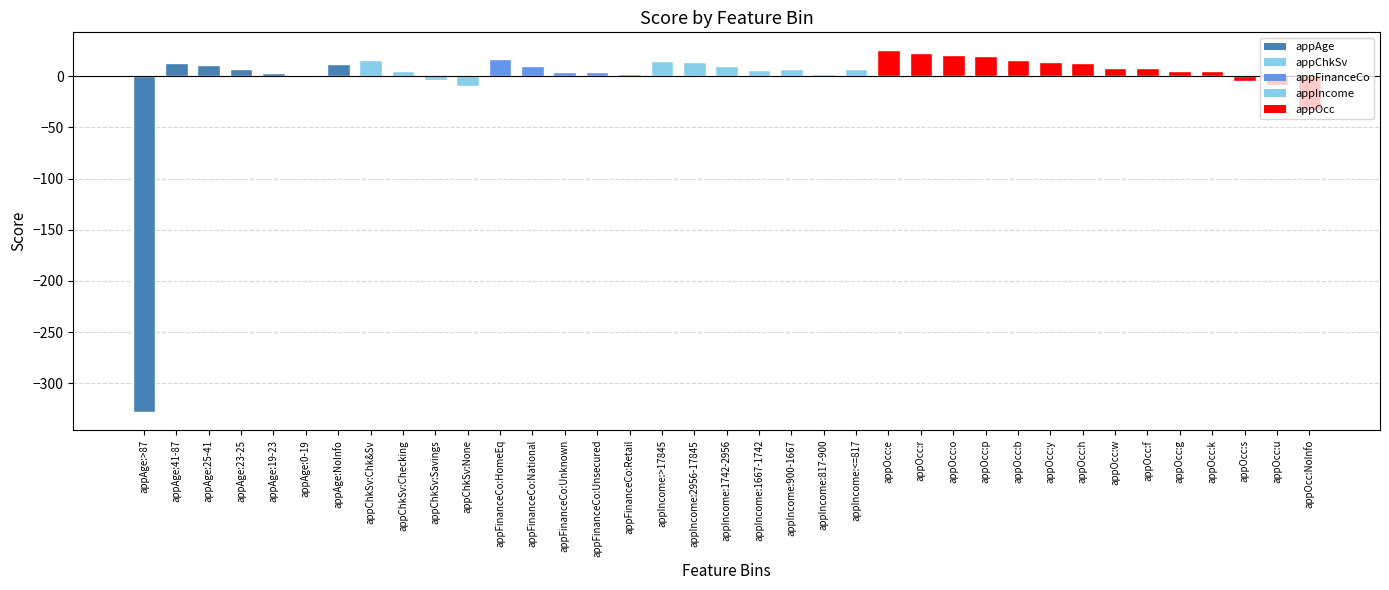

What is the sum of all values?

-68